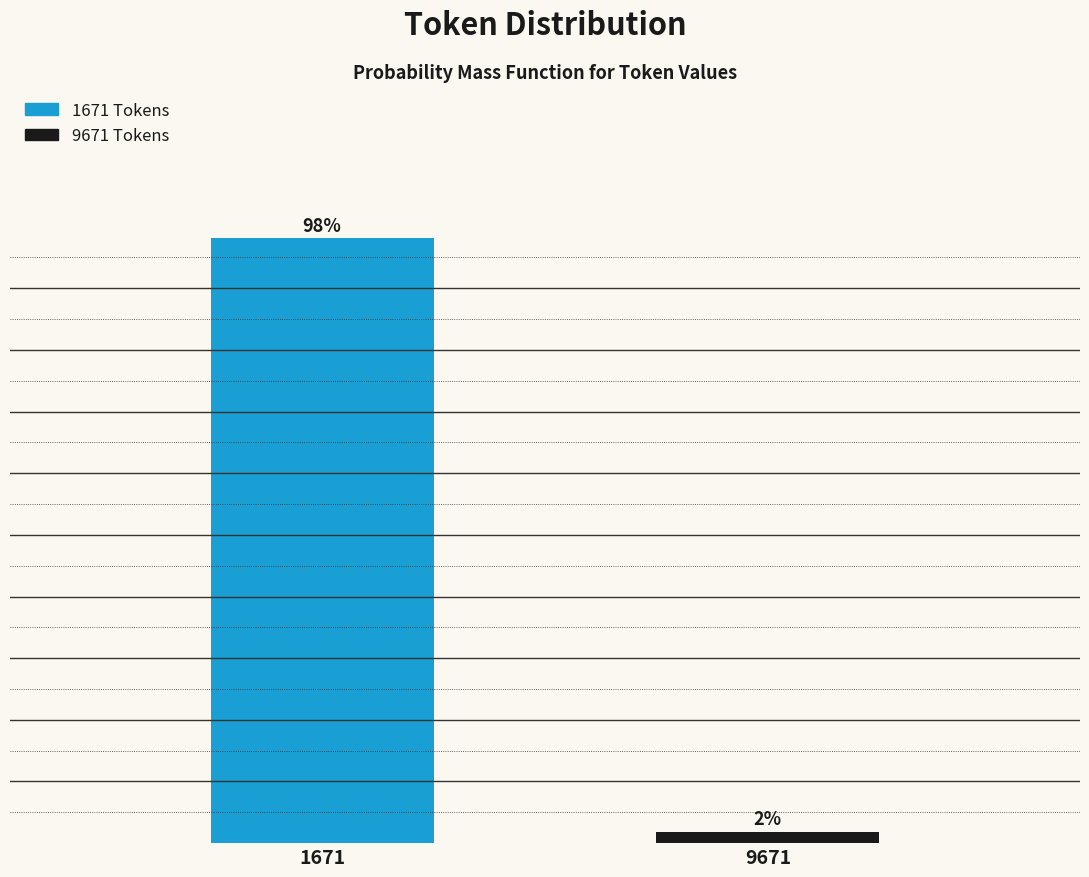

List the labels in order of value, largest first.

1671, 9671